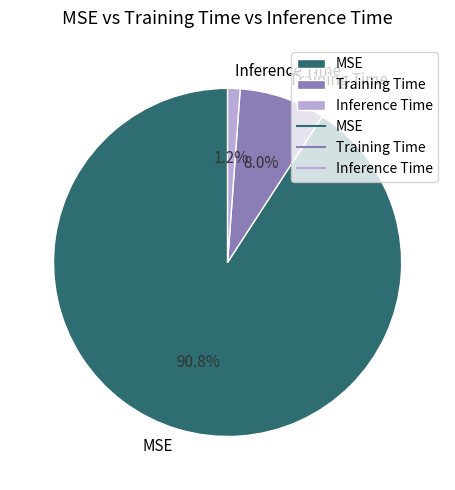

Which category has the biggest portion of the pie?

MSE